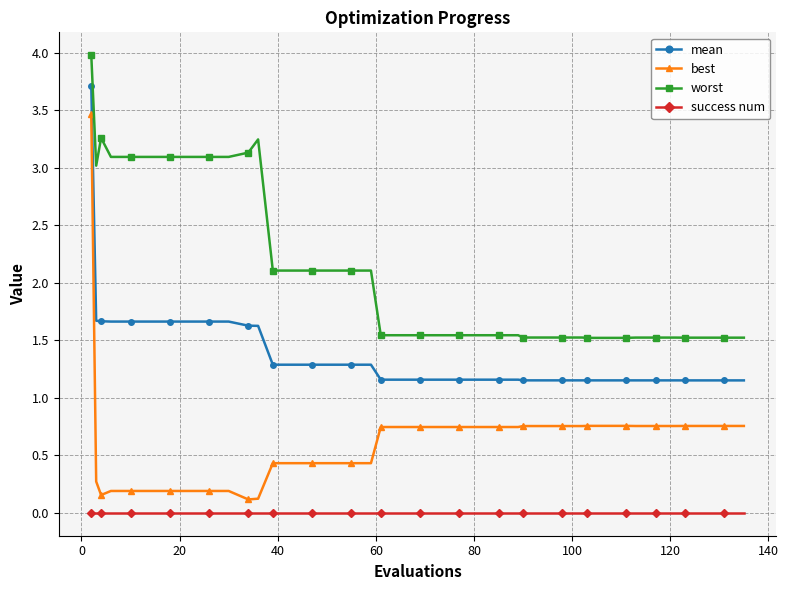

True or false: worst and mean intersect in this chart.

False